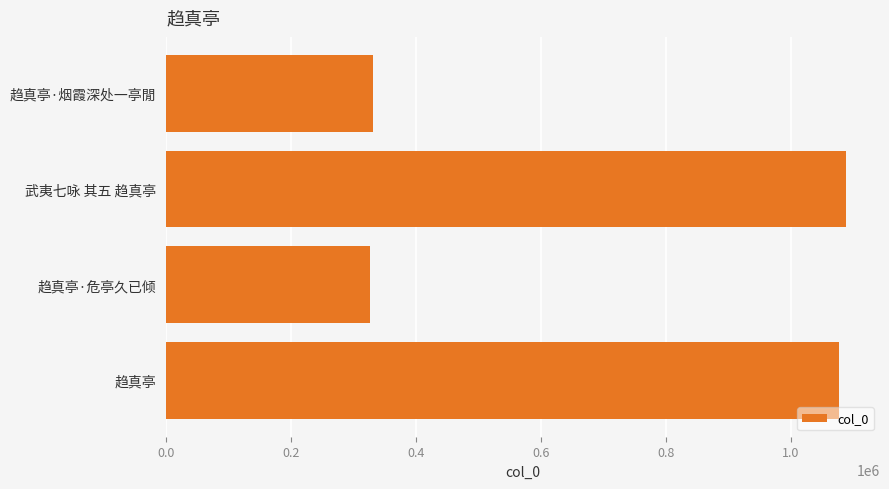

What is the difference between the values at 趋真亭 and 趋真亭·危亭久已倾?

750290